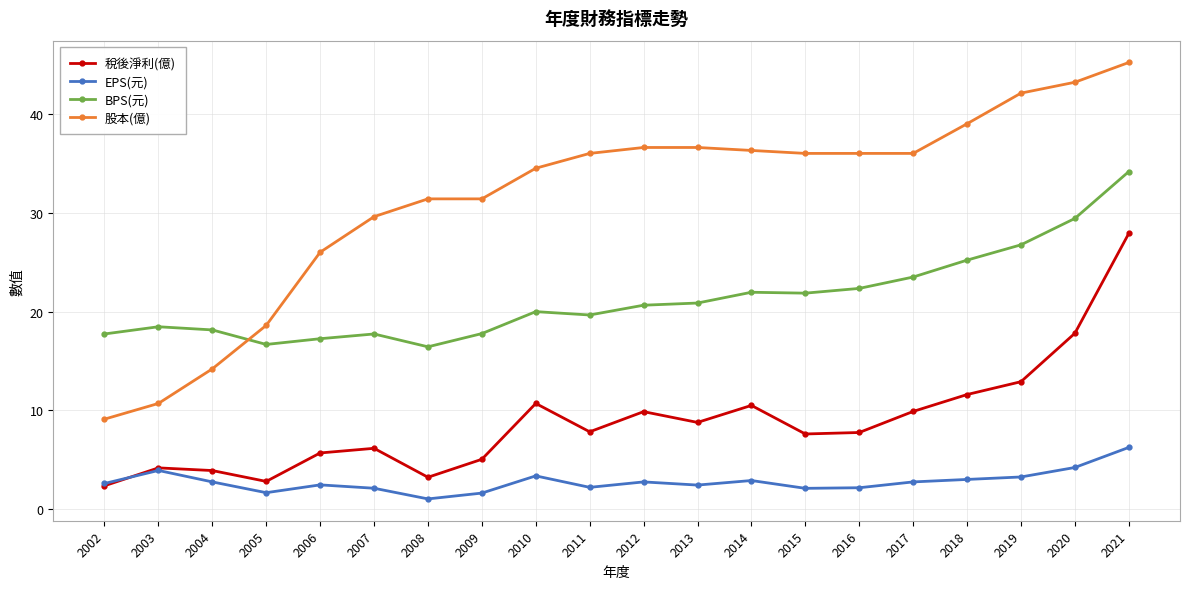

What is the average value of the BPS(元) series?

21.3